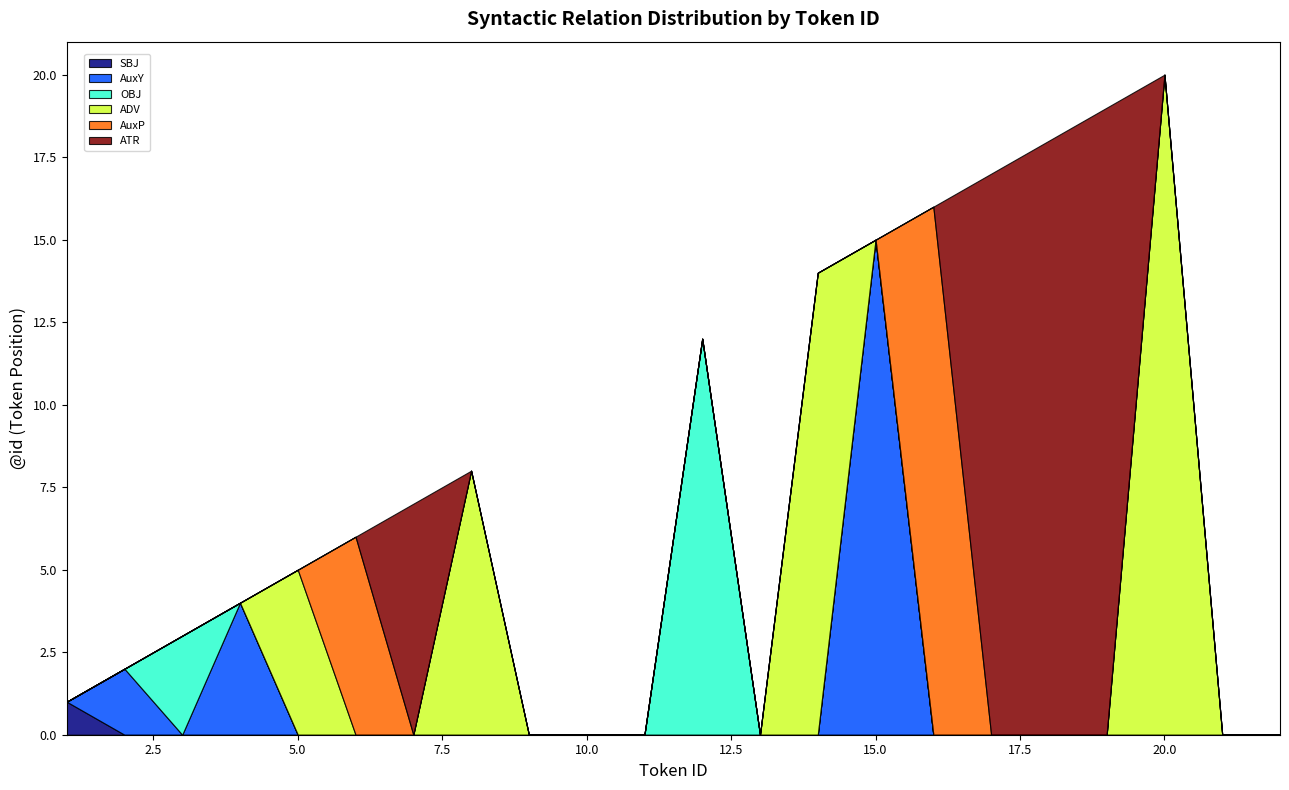

Reading left to right, list all the values displayed in this chart.

SBJ: 1	0	0	0	0	0	0	0	0	0	0	0	0	0	0	0	0	0	0	0	0	0
AuxY: 0	2	0	4	0	0	0	0	0	0	0	0	0	0	15	0	0	0	0	0	0	0
OBJ: 0	0	3	0	0	0	0	0	0	0	0	12	0	0	0	0	0	0	0	0	0	0
ADV: 0	0	0	0	5	0	0	8	0	0	0	0	0	14	0	0	0	0	0	20	0	0
AuxP: 0	0	0	0	0	6	0	0	0	0	0	0	0	0	0	16	0	0	0	0	0	0
ATR: 0	0	0	0	0	0	7	0	0	0	0	0	0	0	0	0	17	18	19	0	0	0